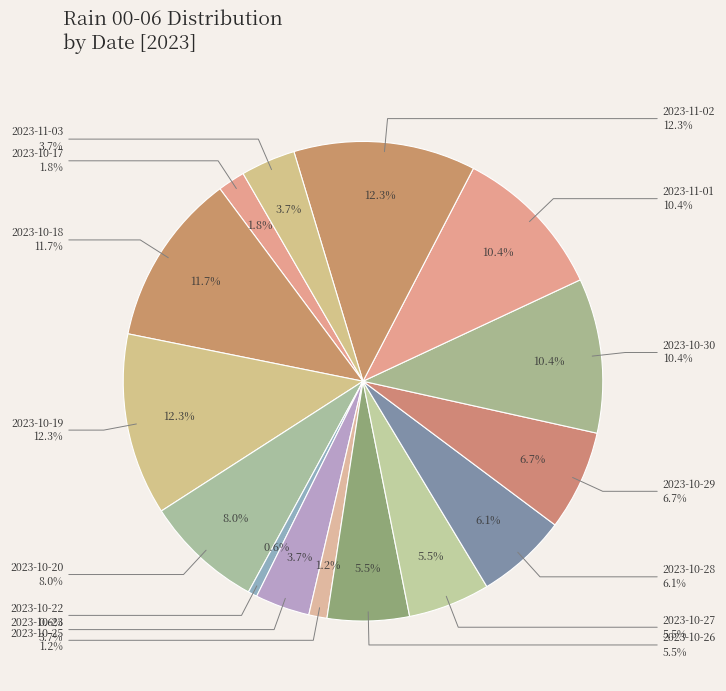

What percentage is the 2023-10-27 slice, to the nearest percent?

6%